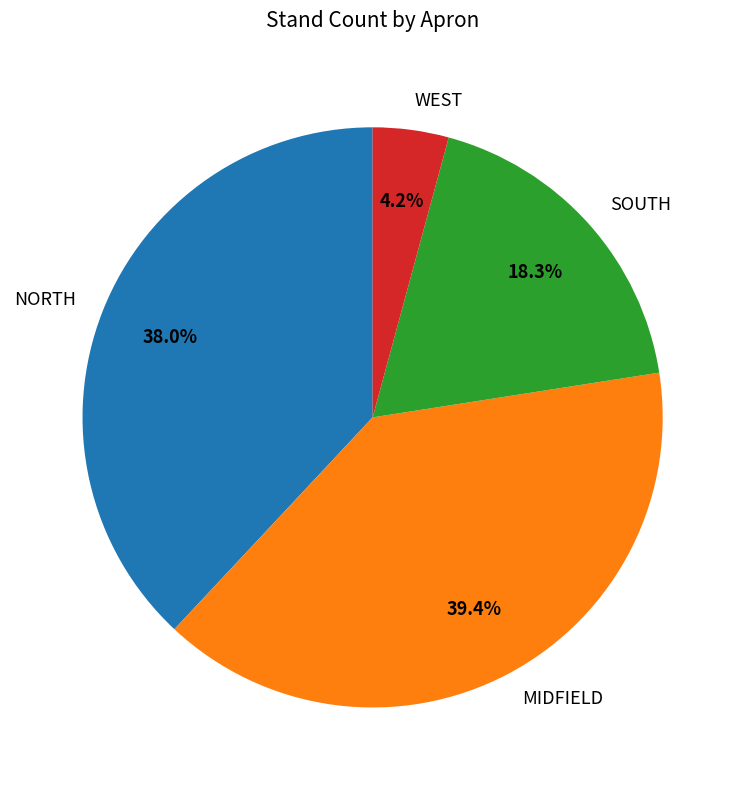

The MIDFIELD slice represents 53% of the pie. True or false?

False